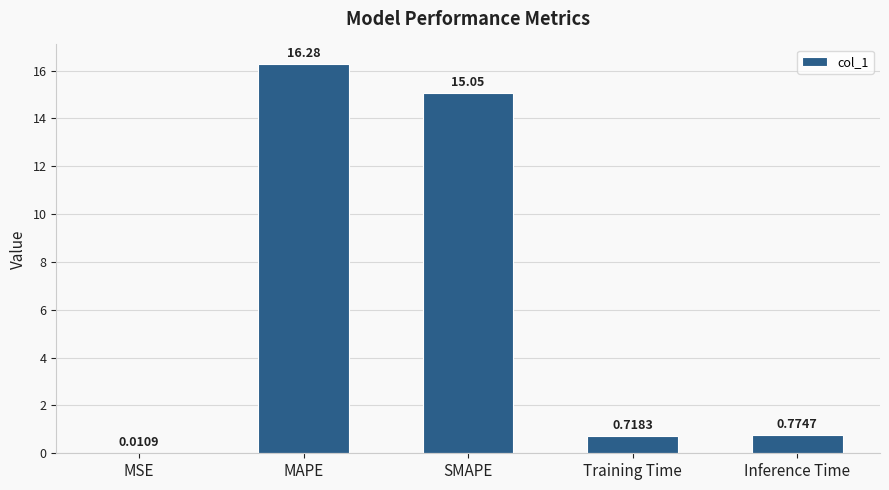

The value at MAPE is 8.8. True or false?

False